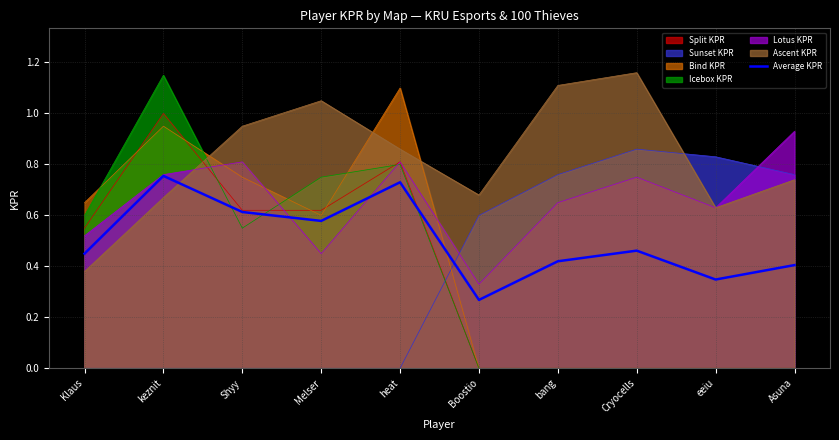

What is the smallest value displayed?

0.0